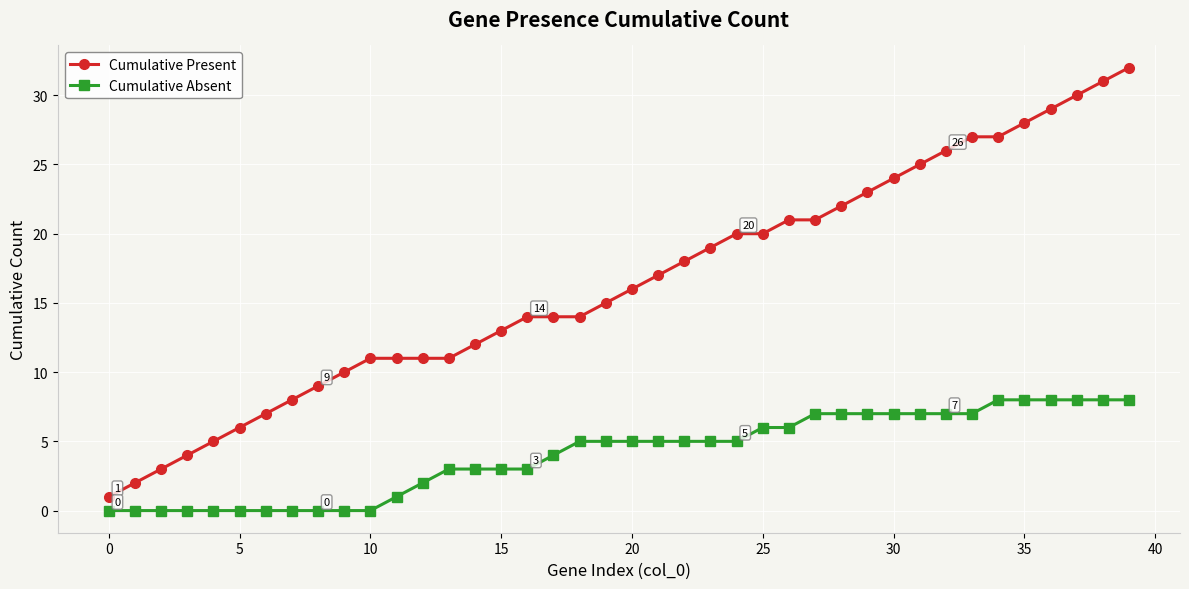

What is the average value of the Cumulative Present series?

16